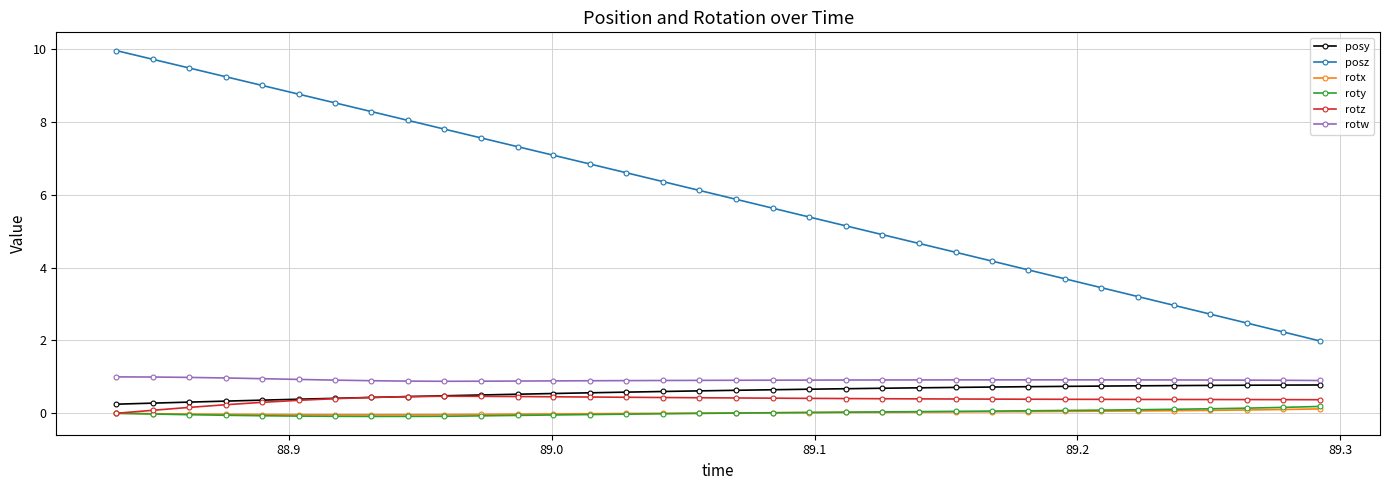

True or false: rotx and posy cross at least once.

False